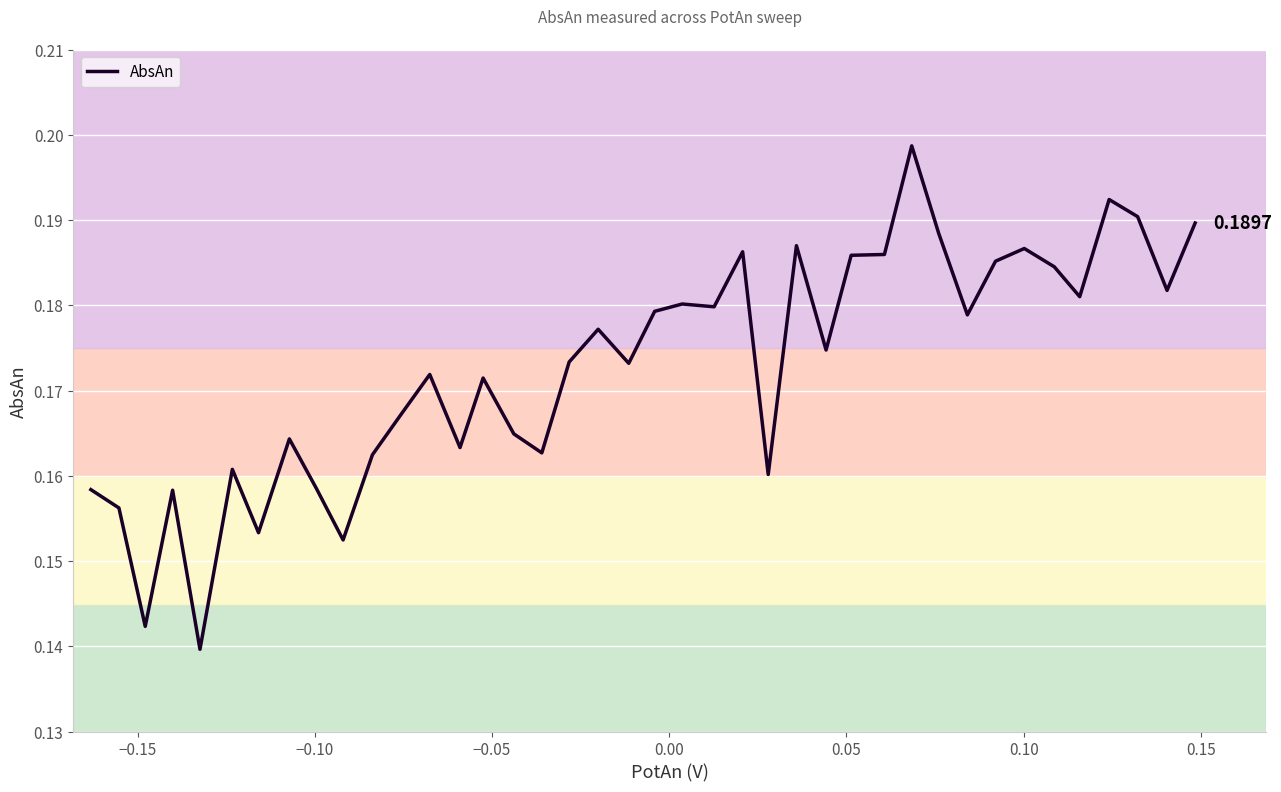

Count the values in the range 0 to 1.

40